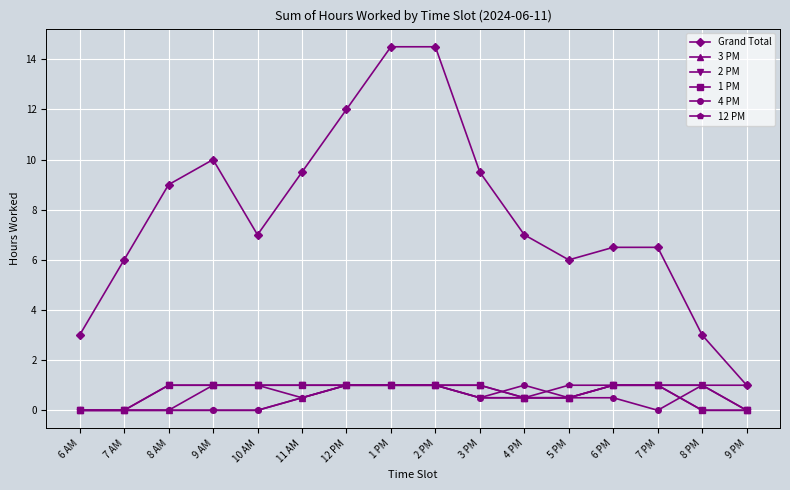

At which category does Grand Total reach its first local peak?

9 AM